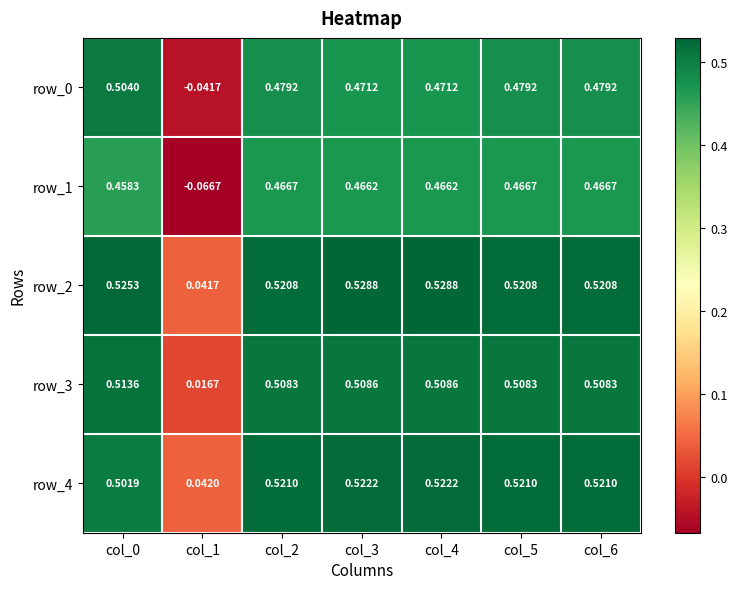

Is the value of row_2 at col_3 greater than the value of row_3 at col_4?

Yes